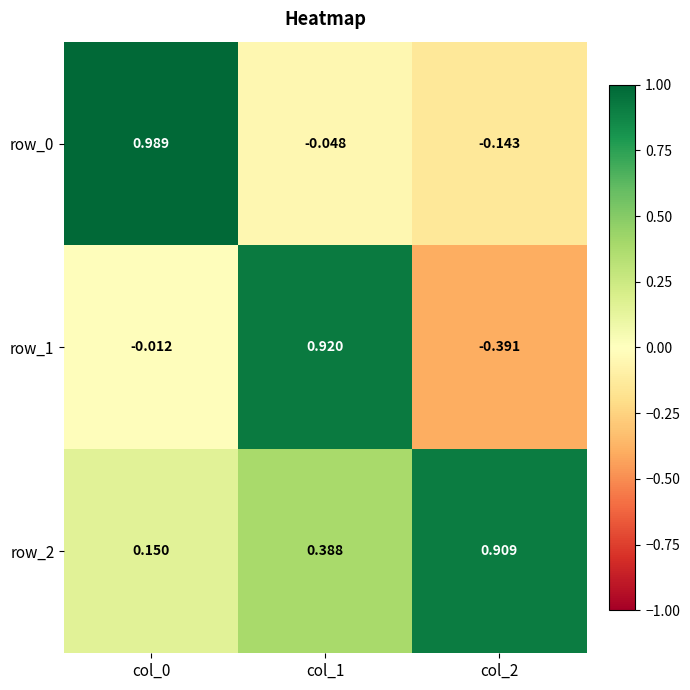

Is it true that row_1 equals 1.4 at col_1?

False